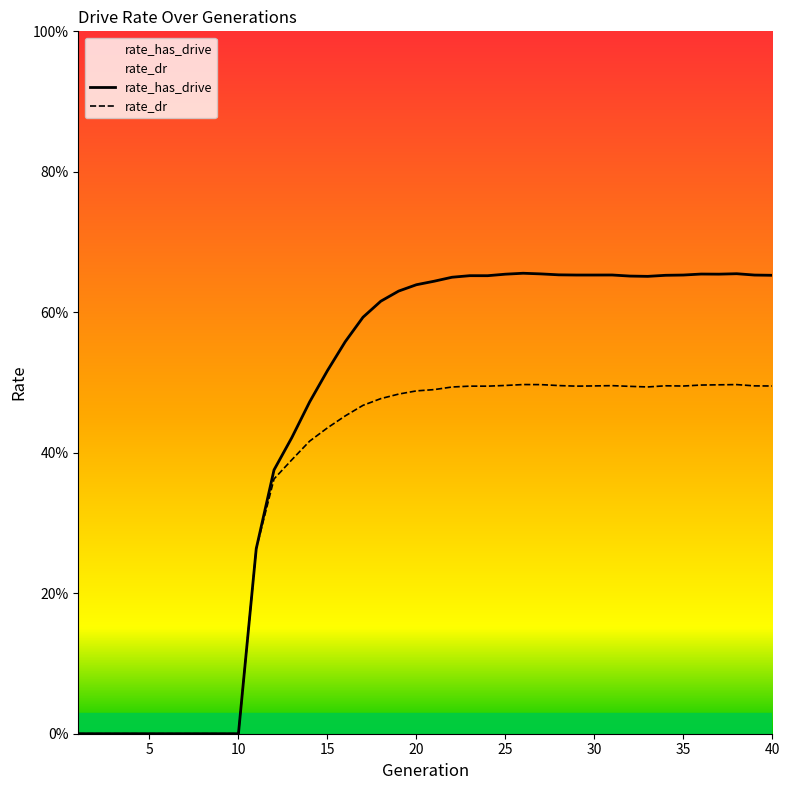

What is the sum of the rate_has_drive values at 22 and 3?

0.6